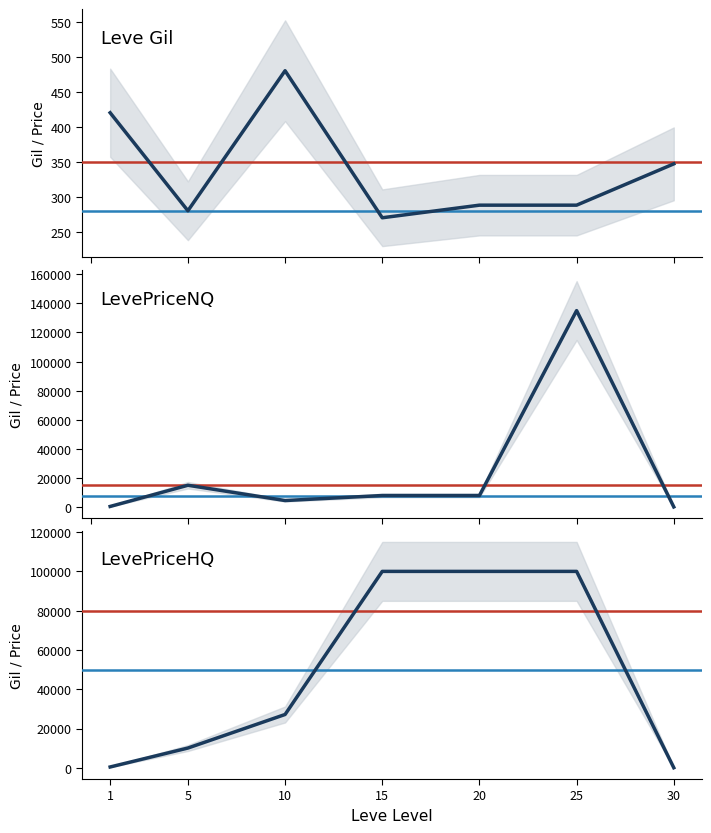

Rank the series by their average value, from lowest to highest.

Leve Gil, LevePriceNQ, LevePriceHQ